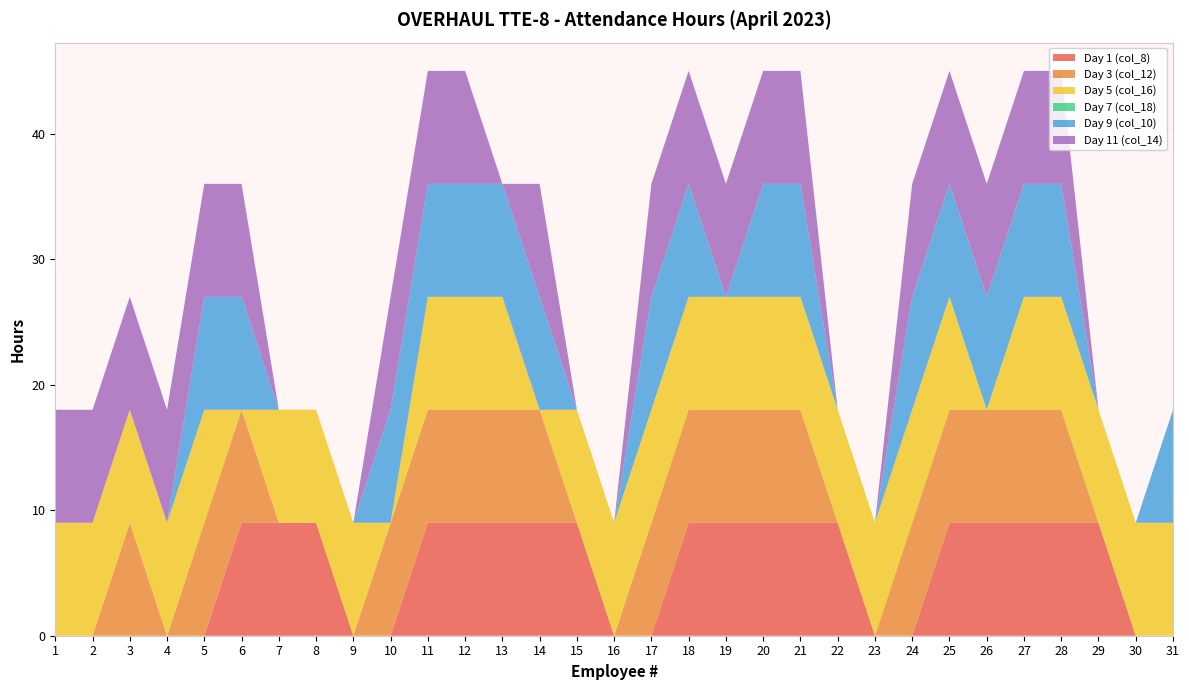

Reading left to right, transcribe all the data shown in this chart.

Day 1 (col_8): 1=0	2=0	3=0	4=0	5=0	6=9	7=9	8=9	9=0	10=0	11=9	12=9	13=9	14=9	15=9	16=0	17=0	18=9	19=9	20=9	21=9	22=9	23=0	24=0	25=9	26=9	27=9	28=9	29=9	30=0	31=0
Day 3 (col_12): 1=0	2=0	3=9	4=0	5=9	6=9	7=0	8=0	9=0	10=9	11=9	12=9	13=9	14=9	15=0	16=0	17=9	18=9	19=9	20=9	21=9	22=0	23=0	24=9	25=9	26=9	27=9	28=9	29=0	30=0	31=0
Day 5 (col_16): 1=9	2=9	3=9	4=9	5=9	6=0	7=9	8=9	9=9	10=0	11=9	12=9	13=9	14=0	15=9	16=9	17=9	18=9	19=9	20=9	21=9	22=9	23=9	24=9	25=9	26=0	27=9	28=9	29=9	30=9	31=9
Day 7 (col_18): 1=0	2=0	3=0	4=0	5=0	6=0	7=0	8=0	9=0	10=0	11=0	12=0	13=0	14=0	15=0	16=0	17=0	18=0	19=0	20=0	21=0	22=0	23=0	24=0	25=0	26=0	27=0	28=0	29=0	30=0	31=0
Day 9 (col_10): 1=0	2=0	3=0	4=0	5=9	6=9	7=0	8=0	9=0	10=9	11=9	12=9	13=9	14=9	15=0	16=0	17=9	18=9	19=0	20=9	21=9	22=0	23=0	24=9	25=9	26=9	27=9	28=9	29=0	30=0	31=9
Day 11 (col_14): 1=9	2=9	3=9	4=9	5=9	6=9	7=0	8=0	9=0	10=9	11=9	12=9	13=0	14=9	15=0	16=0	17=9	18=9	19=9	20=9	21=9	22=0	23=0	24=9	25=9	26=9	27=9	28=9	29=0	30=0	31=0